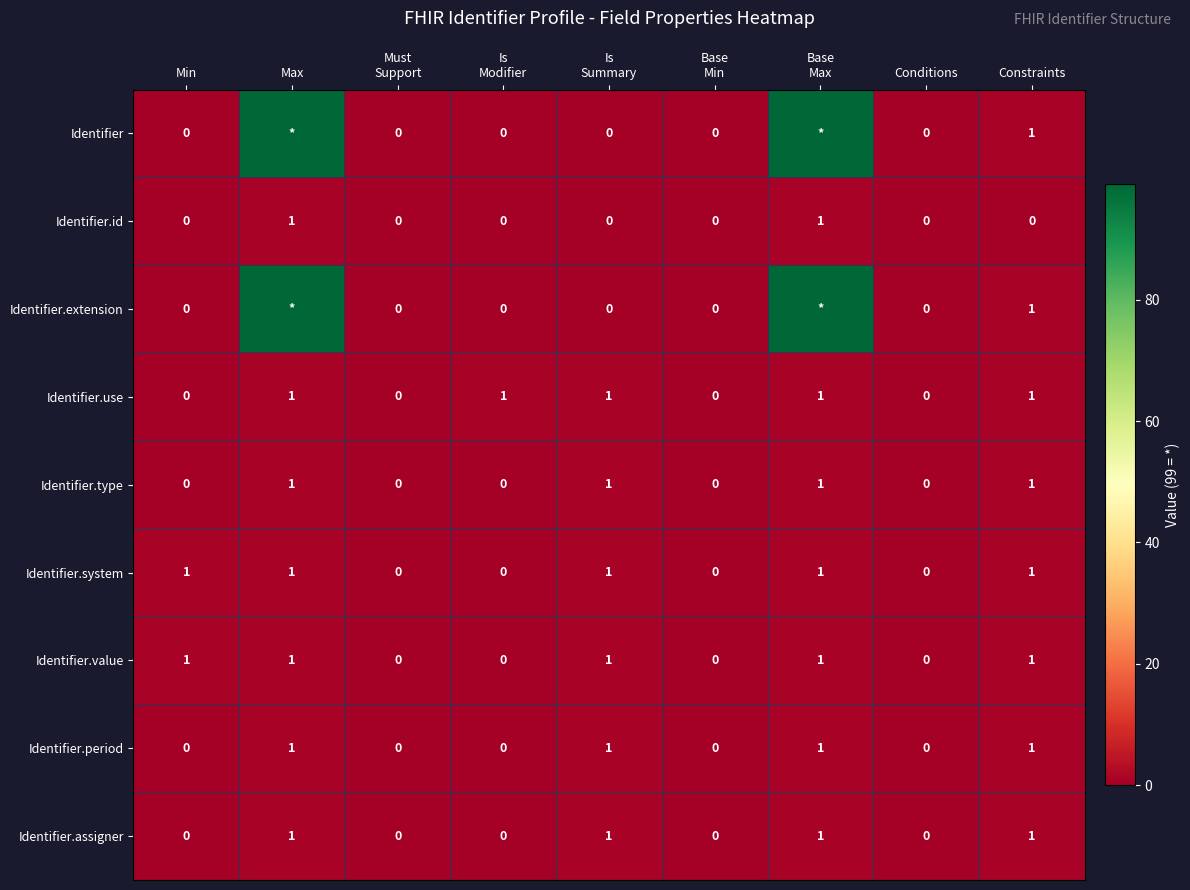

What is the difference between the maximum and second lowest values in the Identifier.value series?

1